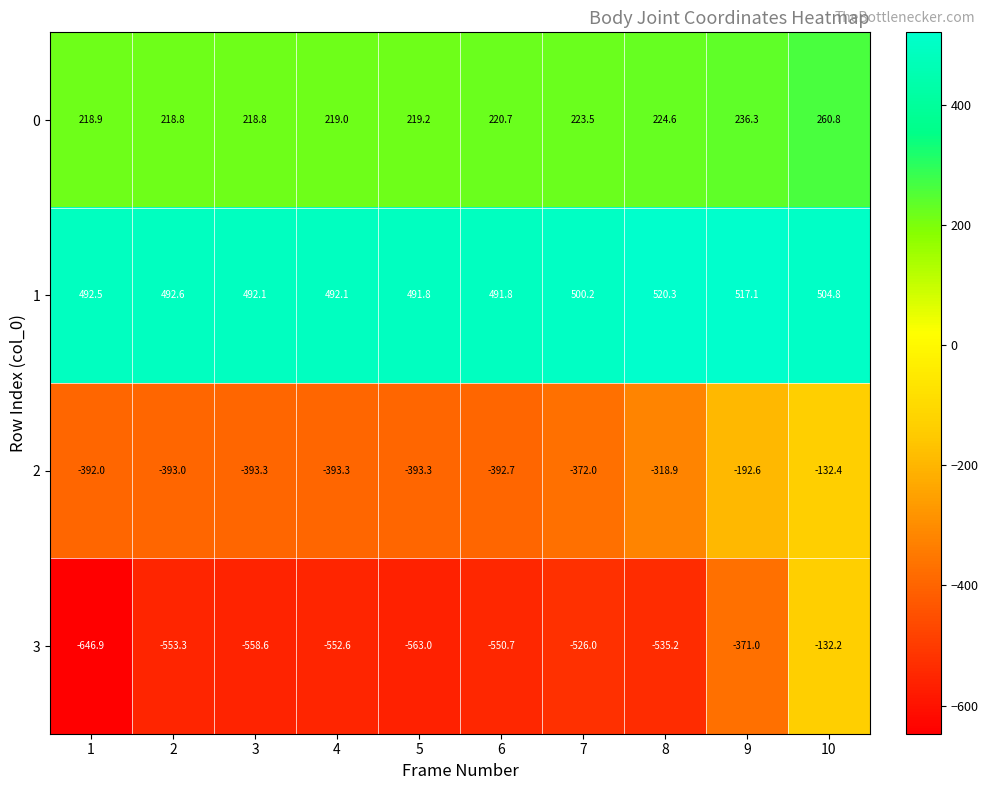

List the series in order of their peak value, highest first.

1, 0, 3, 2